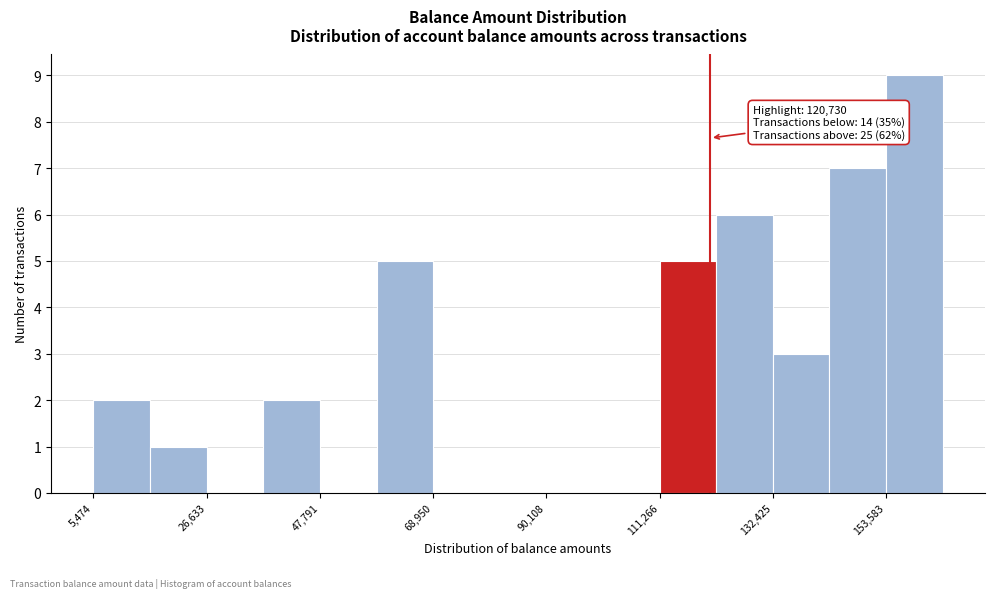

Around what value on the x-axis is the tallest bar? Give the approximate position of its centre, as read against the axis.

160000